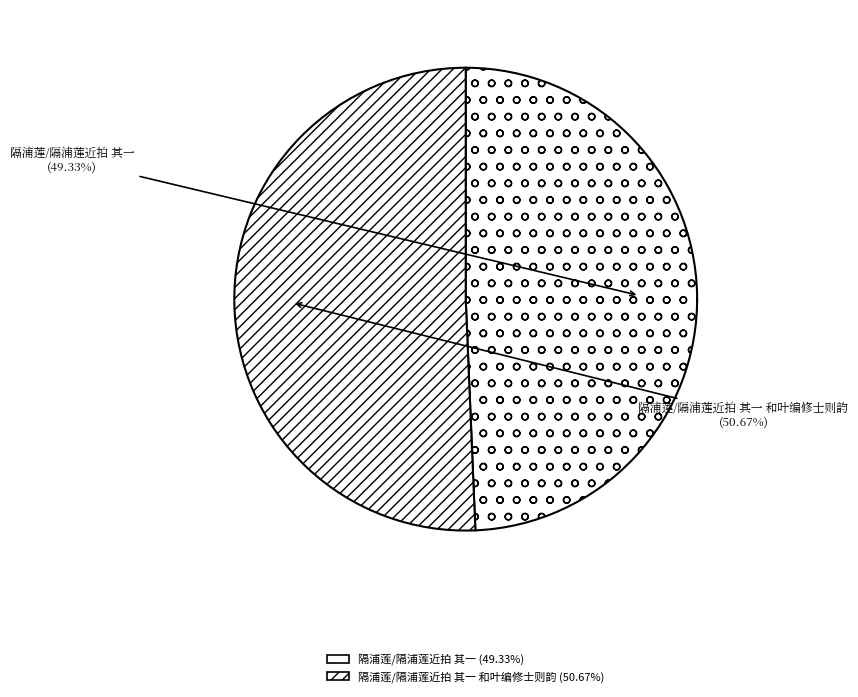

To the nearest percent, what is the difference between the largest and smallest slice percentages?

1%